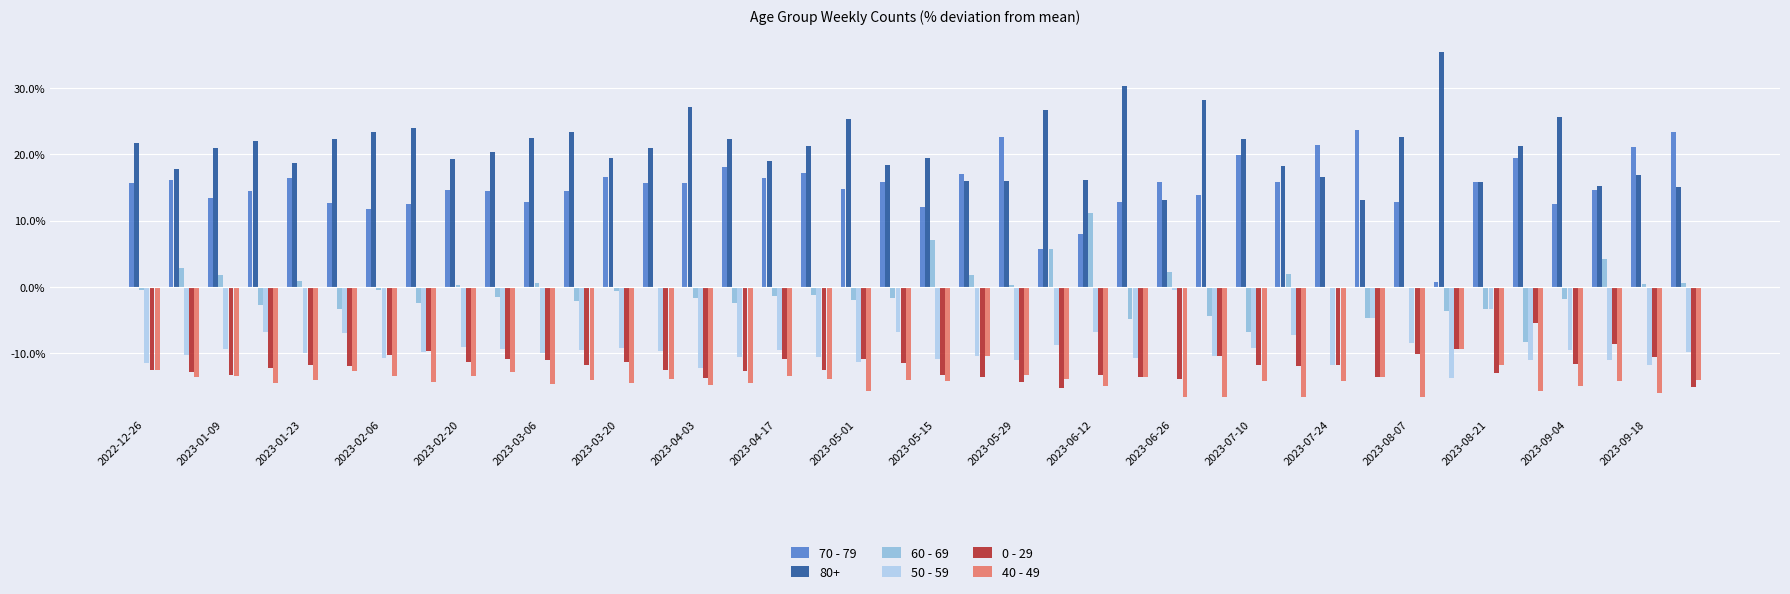

Which series has the largest total across all categories?

80+